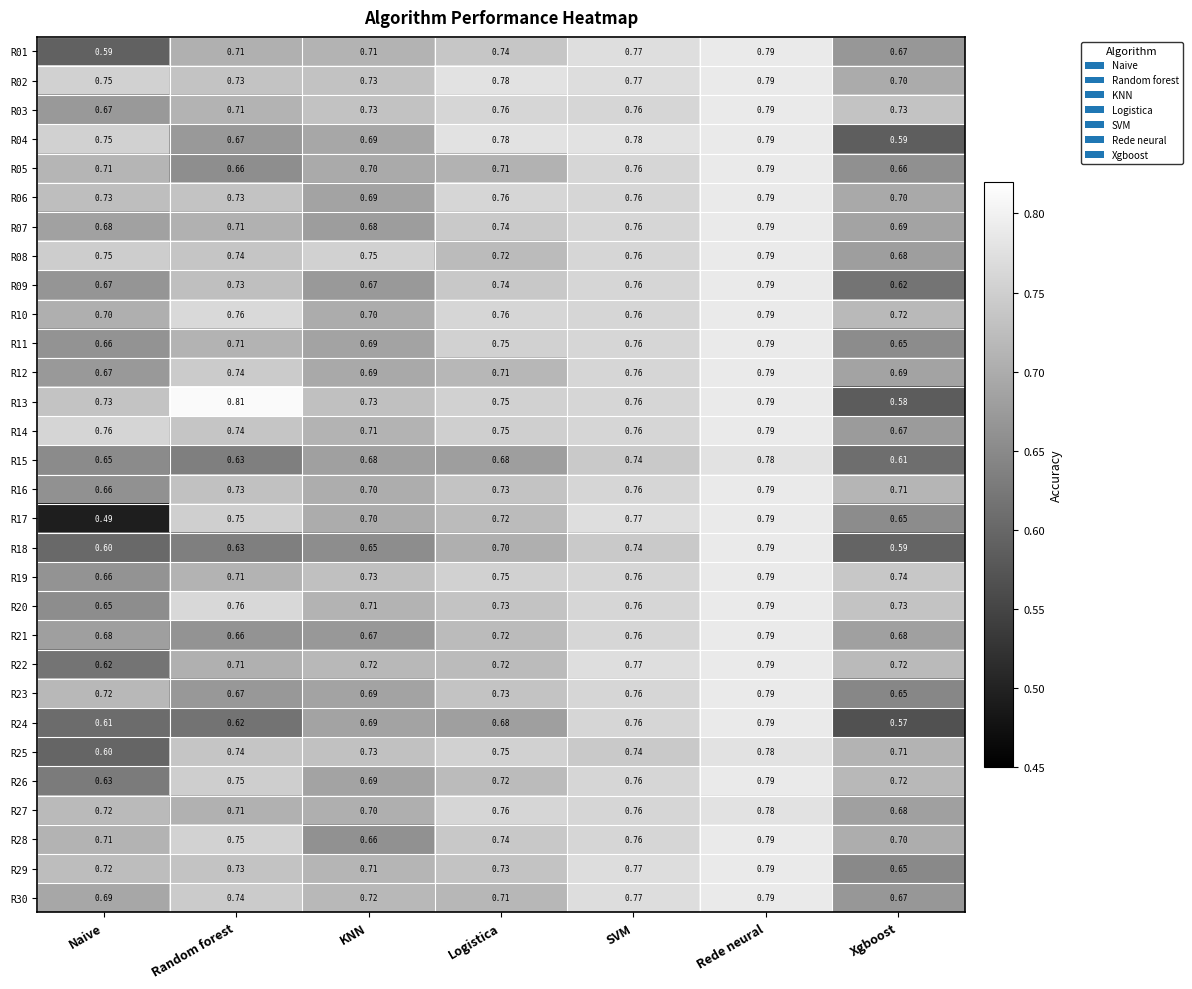

At which label is R15 closest to 0?

Xgboost